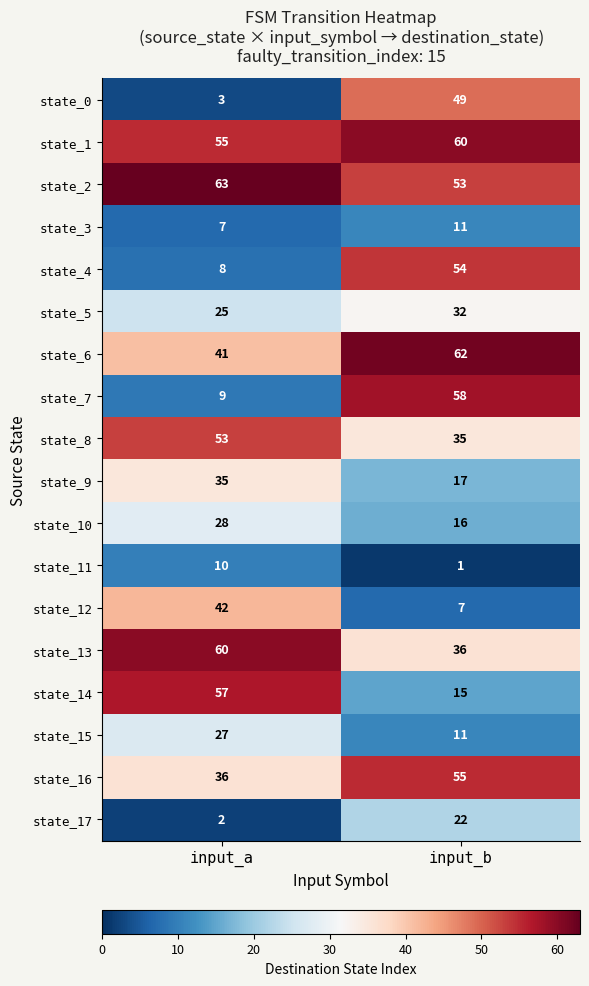

True or false: state_6 has a value of 70 at input_a.

False